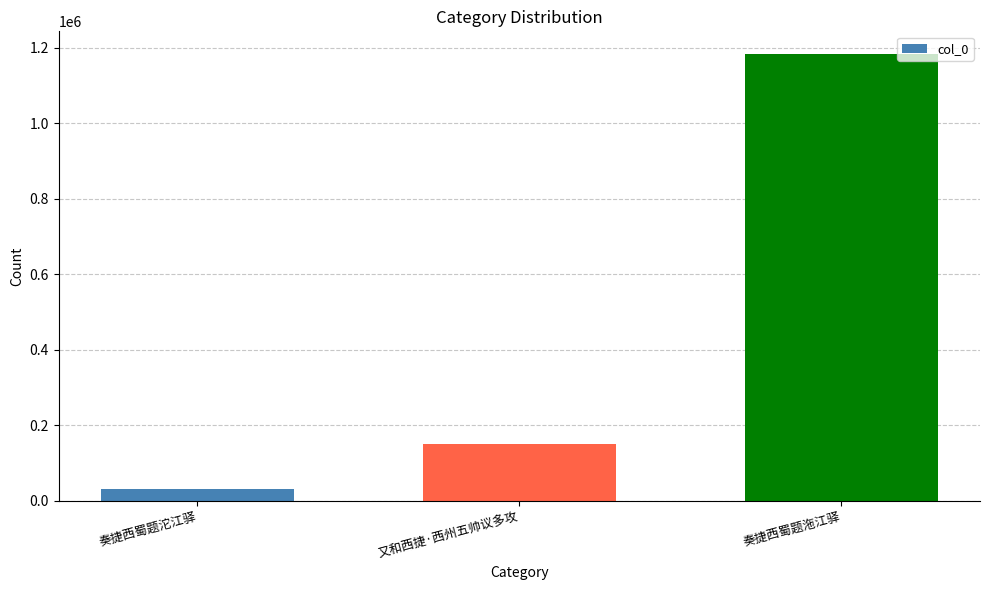

What is the difference between the maximum and minimum values?

1153616